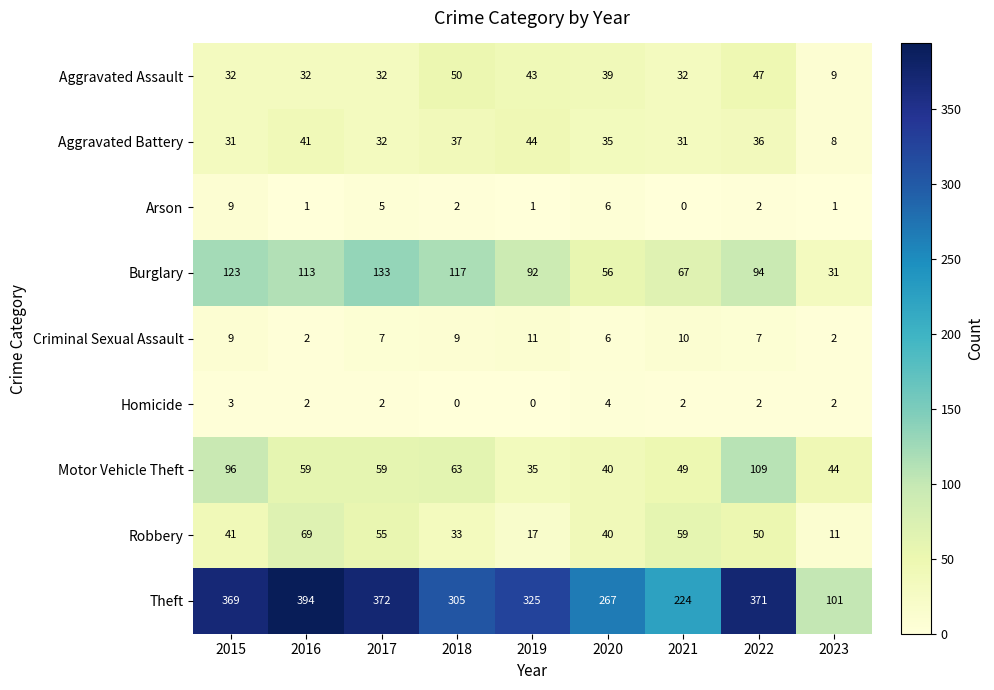

At which label does Criminal Sexual Assault first exceed 7?

2015